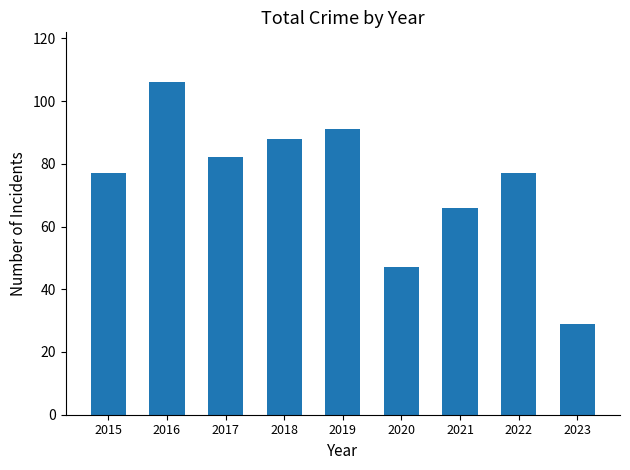

What is the greatest value displayed?

106